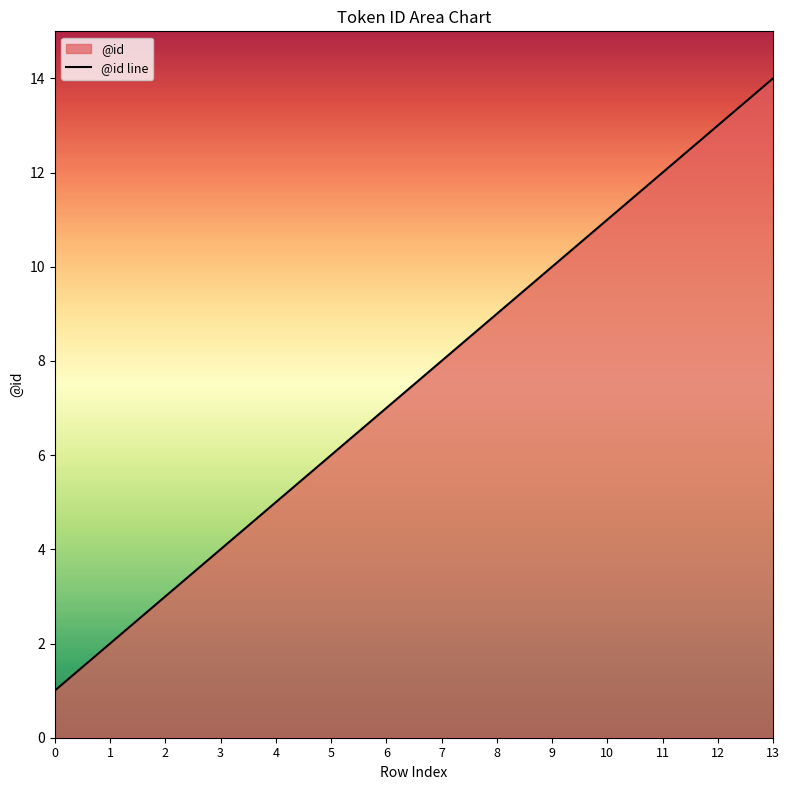

Approximately how many times larger is the value at 11 compared to 2?

4.0